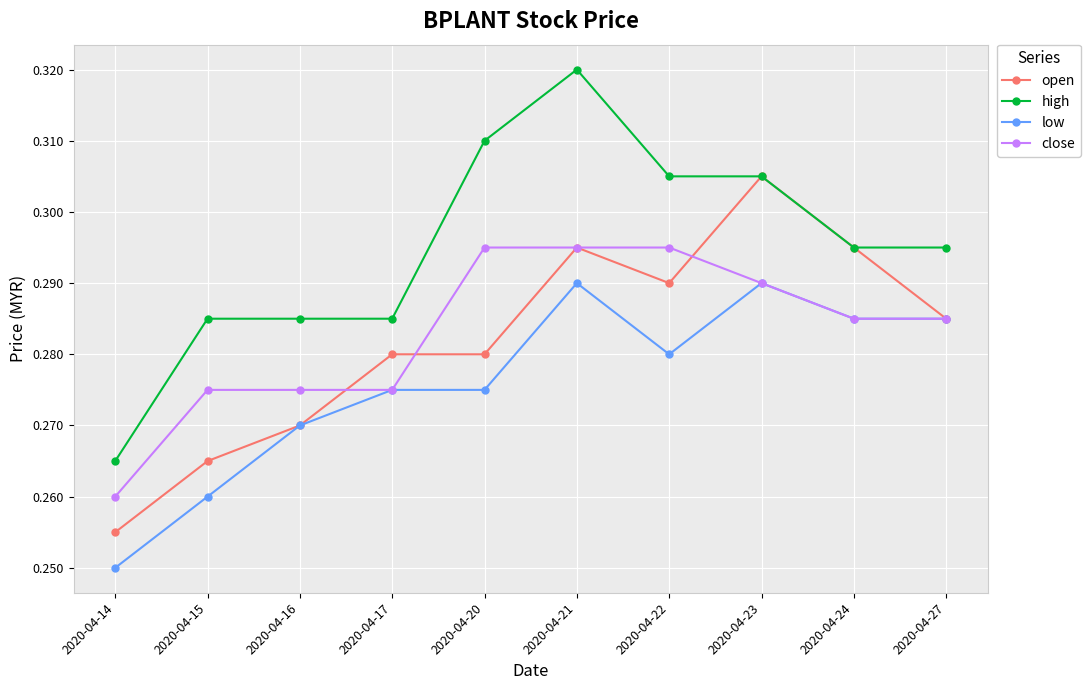

Which series has the widest spread of values?

high